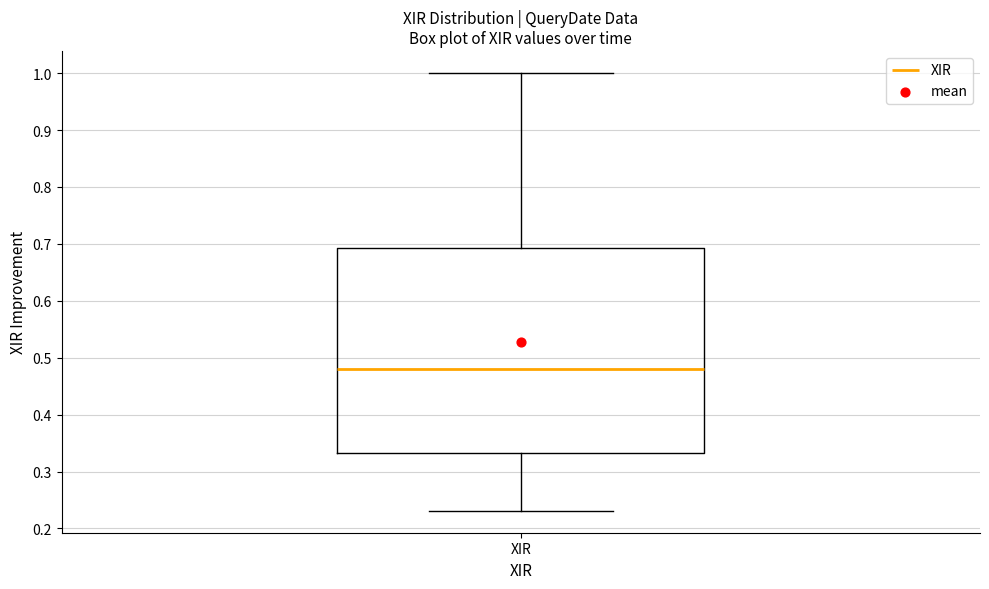

Read this box plot against the y-axis: the position of the median line, the range covered by the box, and the ends of both whiskers. The values are not printed on the chart, so give them approximately, as read against the axis.

median 0.48, box 0.33 to 0.69, whiskers 0.23 to 1.00